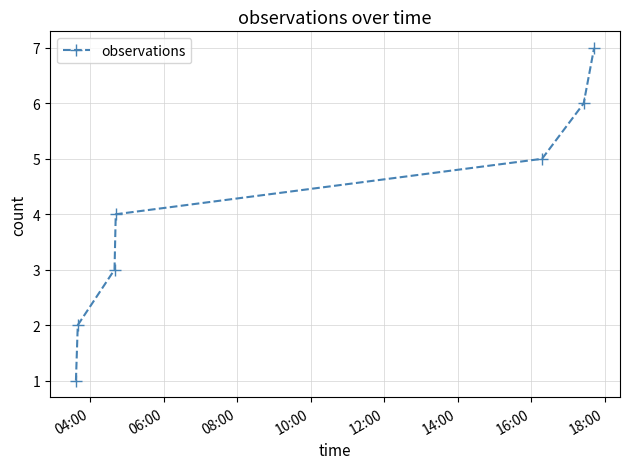

True or false: the data has more than 2 interior local peaks.

False